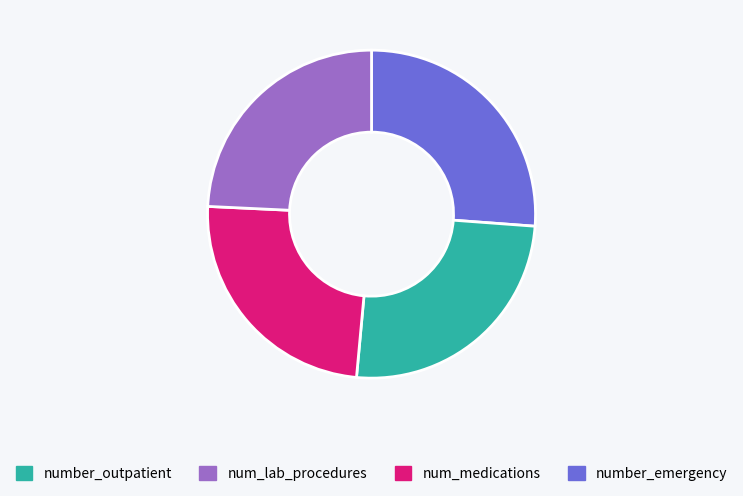

Does any single category account for the majority?

No